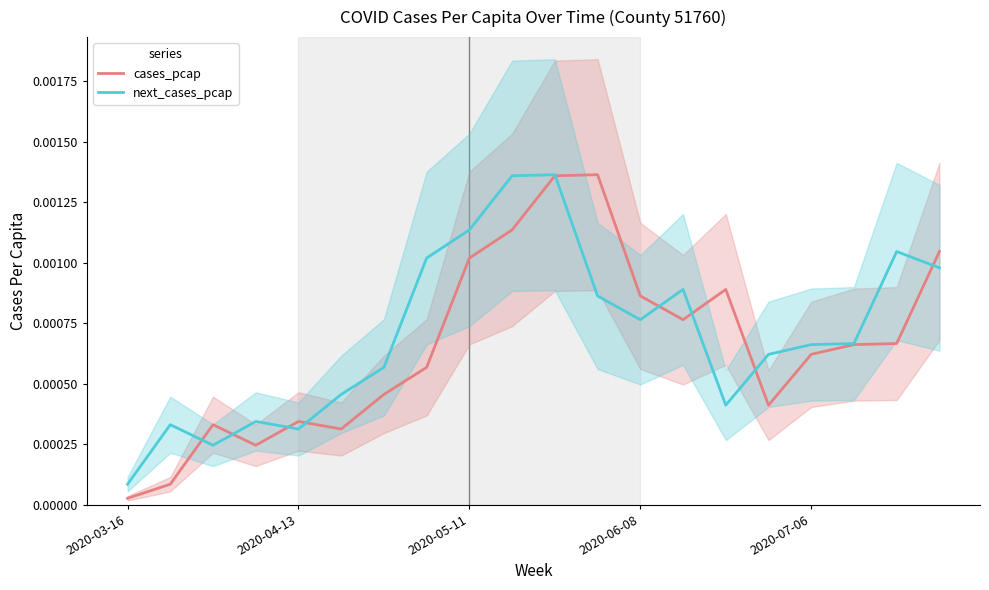

What are all the series names shown in the legend?

cases_pcap, next_cases_pcap